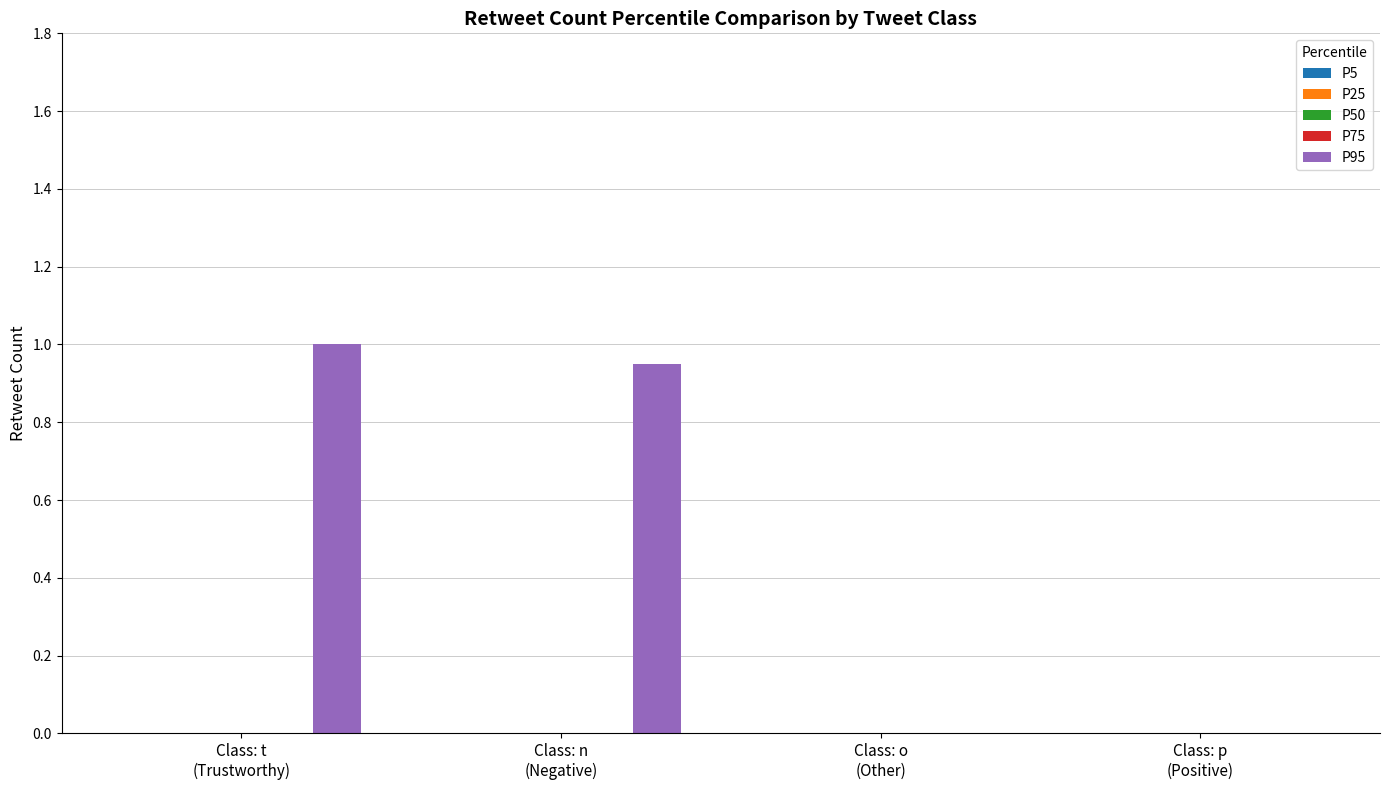

What is the maximum value shown in the chart?

1.0